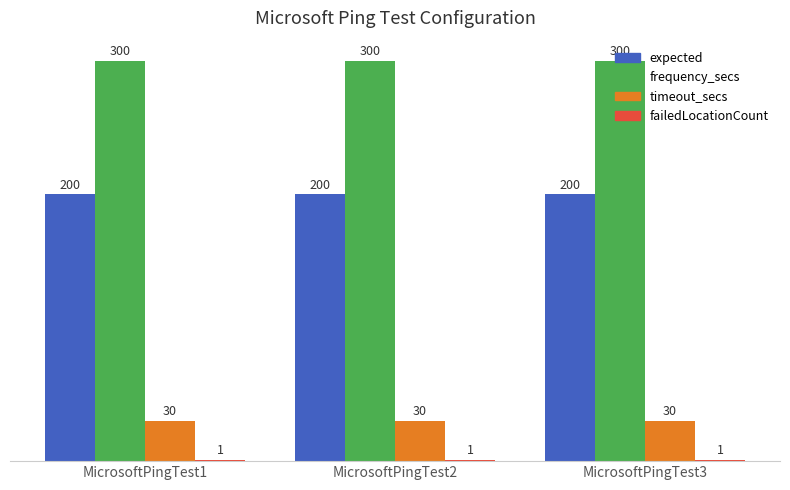

Which series has the largest total across all categories?

frequency_secs